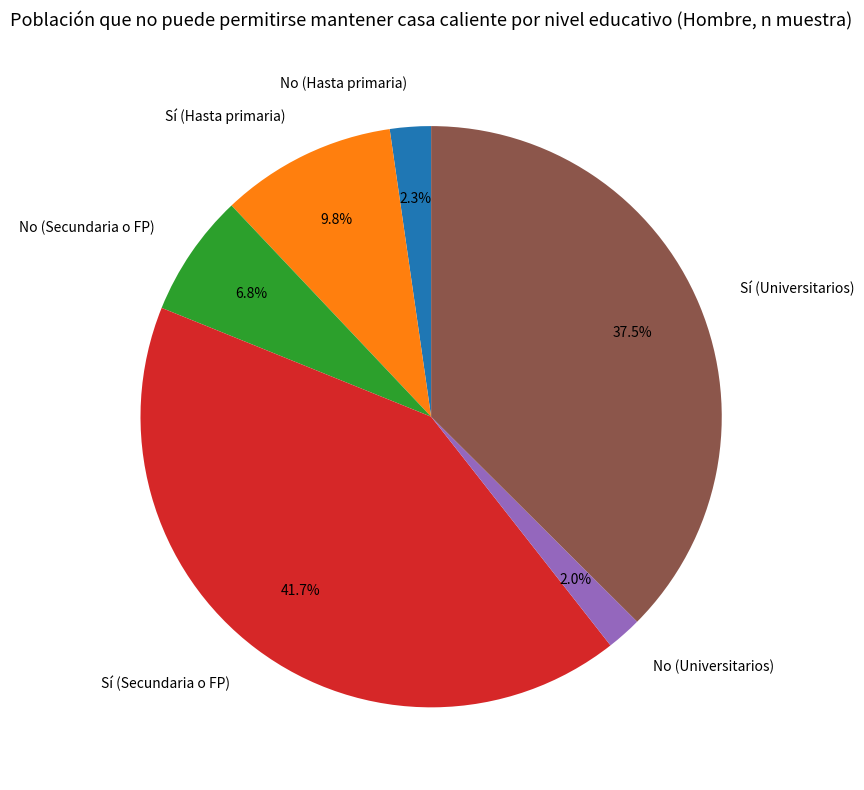

Combined, do No (Universitarios) and Sí (Secundaria o FP) account for over 50%?

No